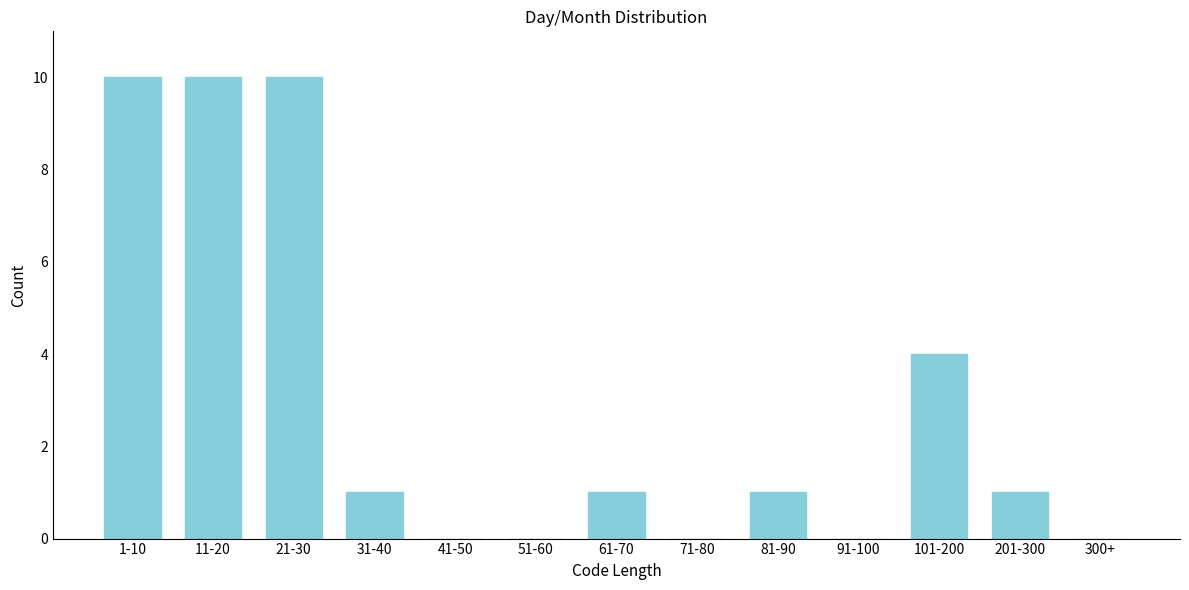

Reading right to left, list all the values displayed in this chart.

300+=0	201-300=1	101-200=4	91-100=0	81-90=1	71-80=0	61-70=1	51-60=0	41-50=0	31-40=1	21-30=10	11-20=10	1-10=10